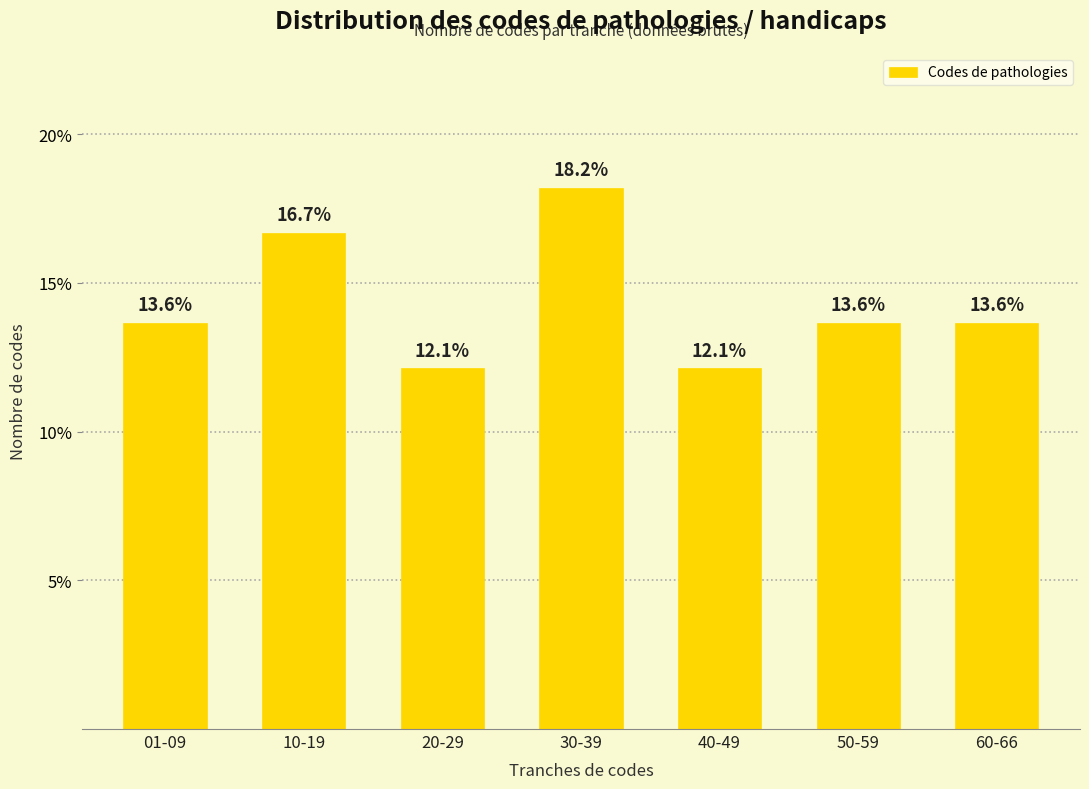

Reading right to left, extract all data points from this chart.

60-66=13.6	50-59=13.6	40-49=12.1	30-39=18.2	20-29=12.1	10-19=16.7	01-09=13.6